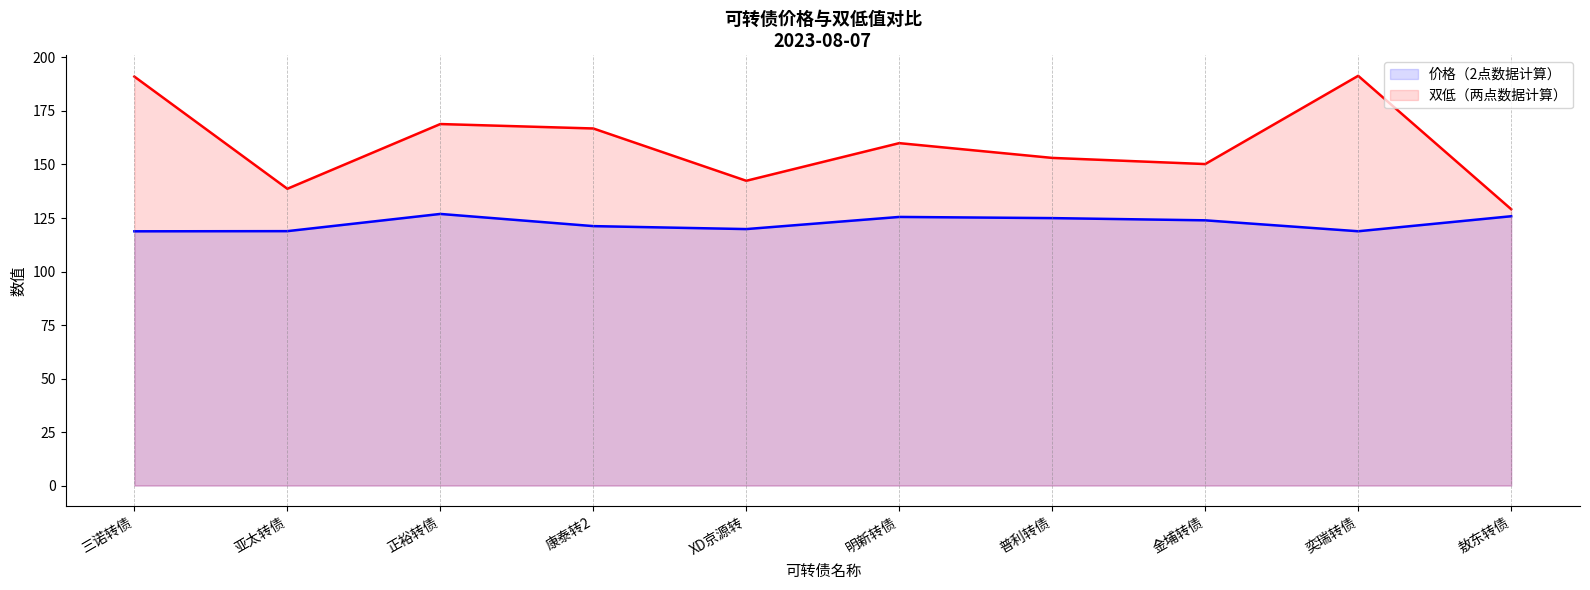

True or false: 价格（2点数据计算） and 双低（两点数据计算） cross at least once.

False